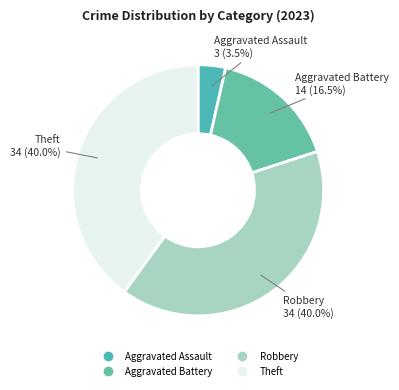

To the nearest percent, what is the combined percentage of Aggravated Assault and Aggravated Battery?

20%